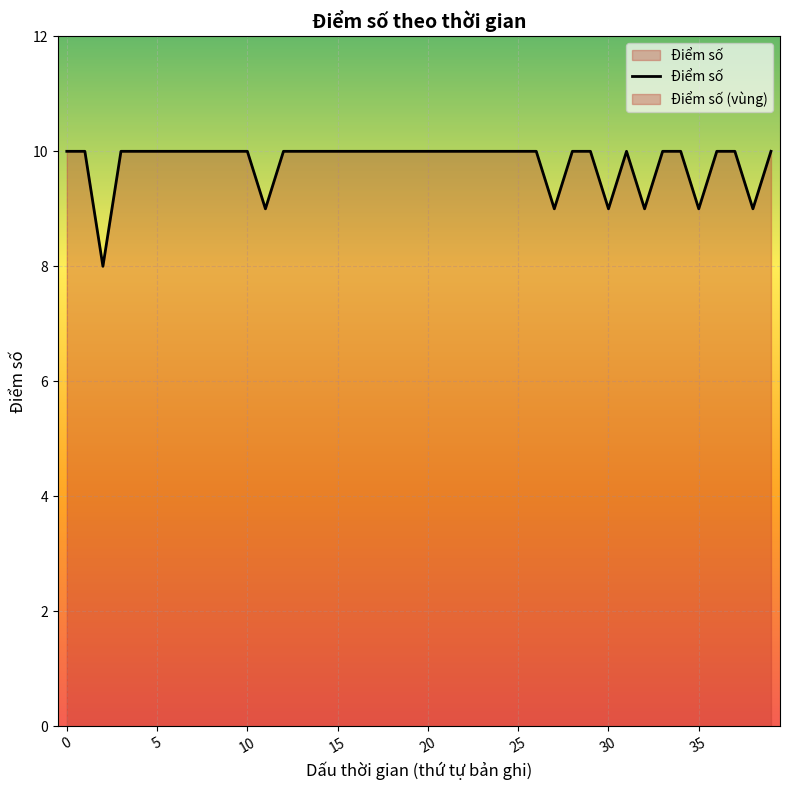

True or false: the data shows 10 at 19.

True